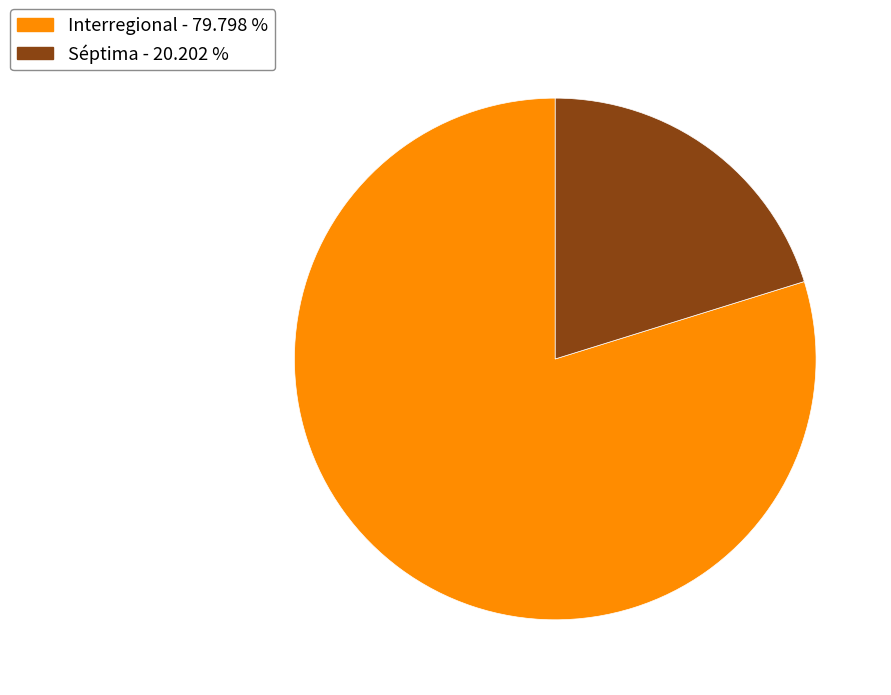

Which category has the biggest portion of the pie?

Interregional